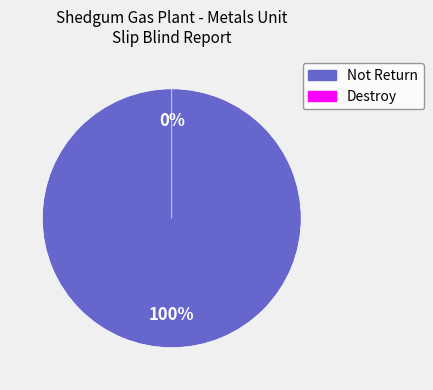

How many slices are in this pie chart?

2